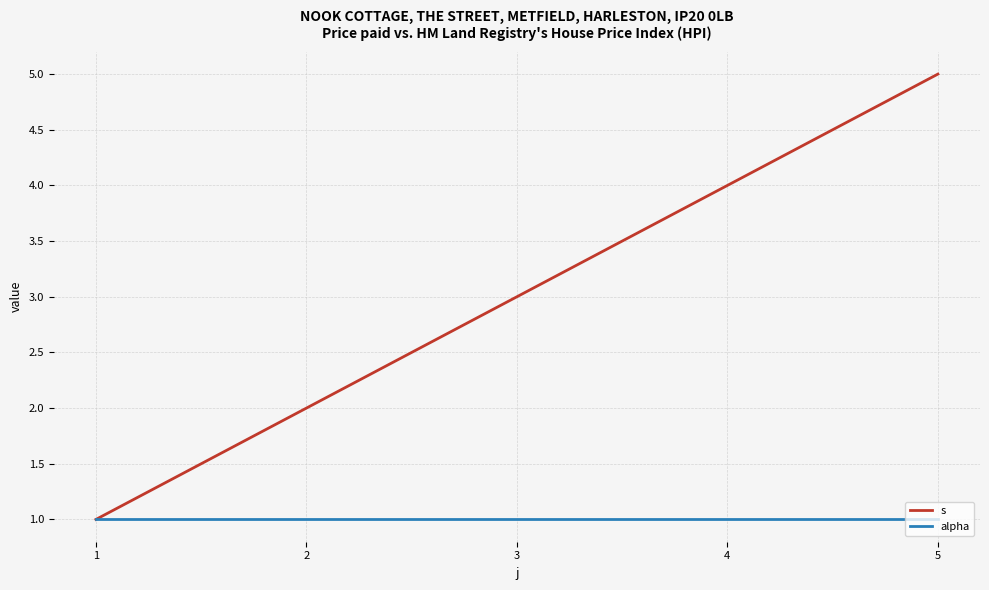

Reading left to right, list all the values displayed in this chart.

s: 1=1	2=2	3=3	4=4	5=5
alpha: 1=1	2=1	3=1	4=1	5=1